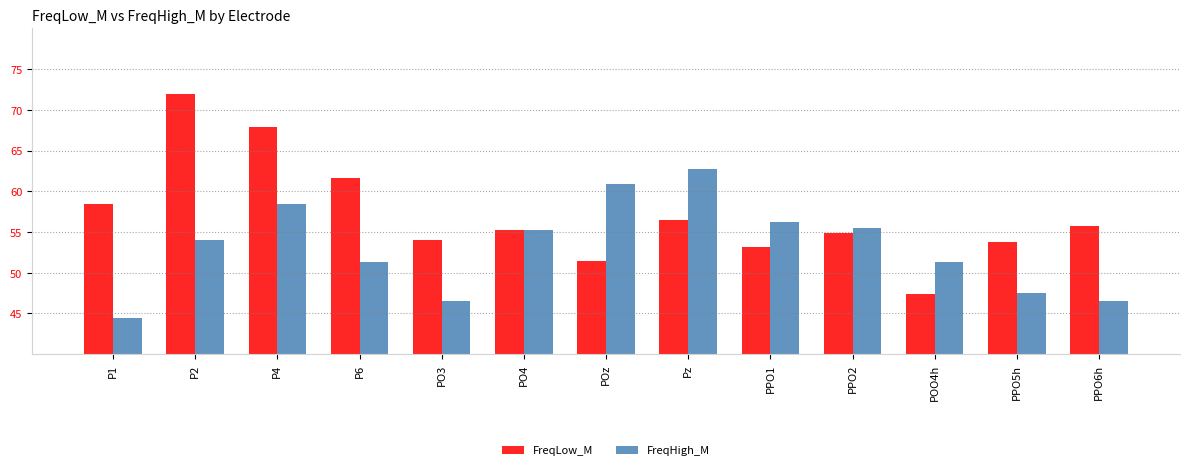

At which label does FreqLow_M reach its minimum?

POO4h